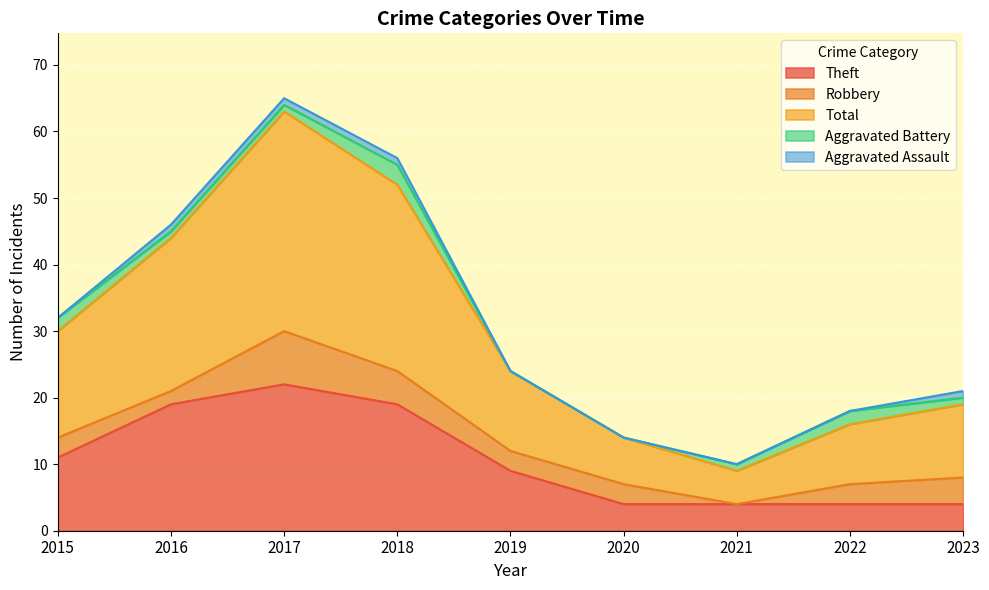

What are all the series names shown in the legend?

Theft, Robbery, Total, Aggravated Battery, Aggravated Assault